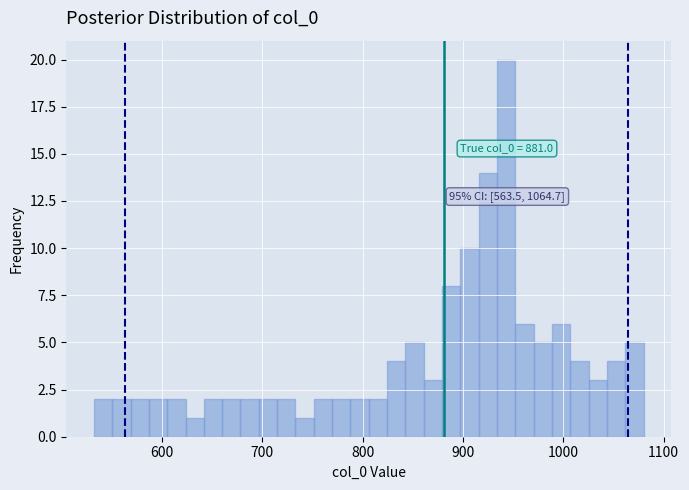

Around what value on the x-axis is the tallest bar? Give the approximate position of its centre, as read against the axis.

940